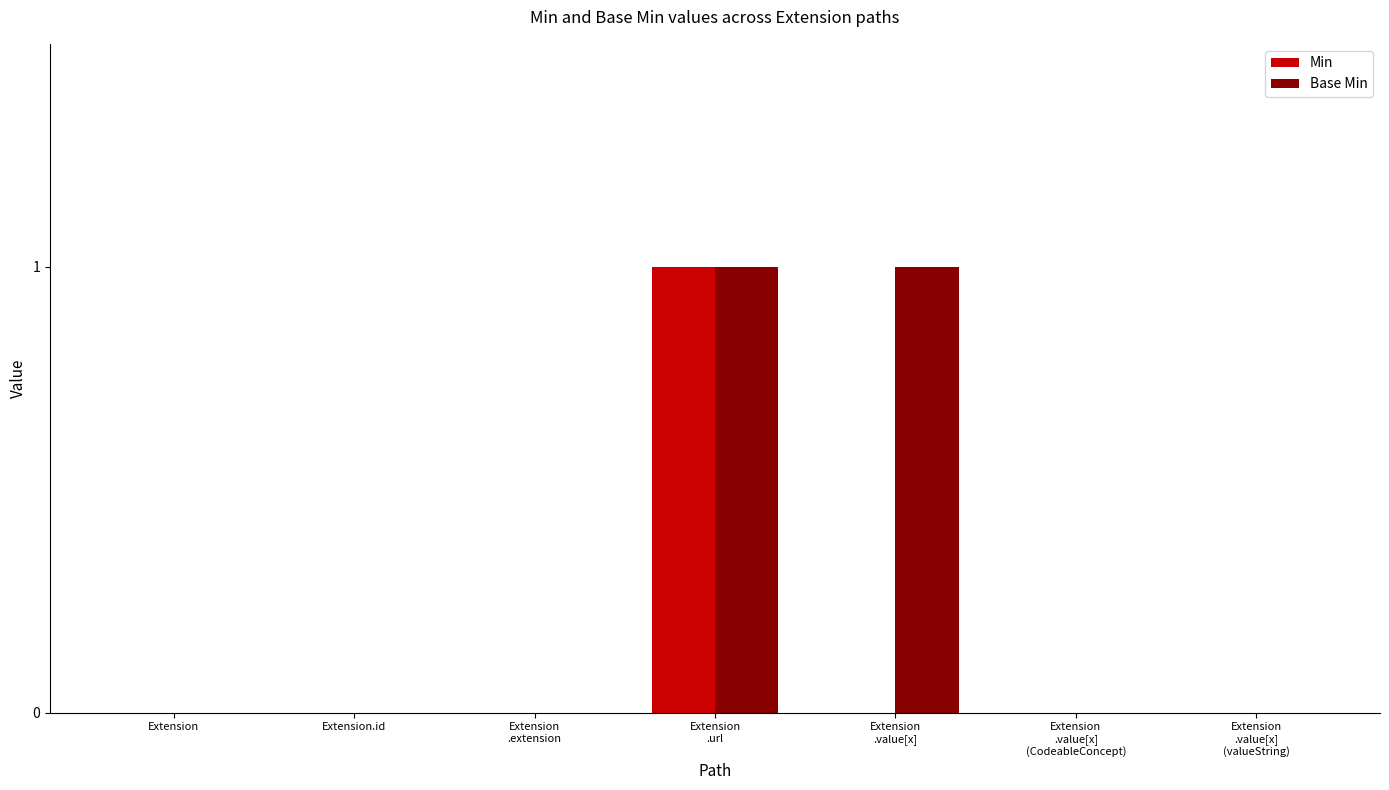

True or false: Min has a value of 0 at Extension.

True